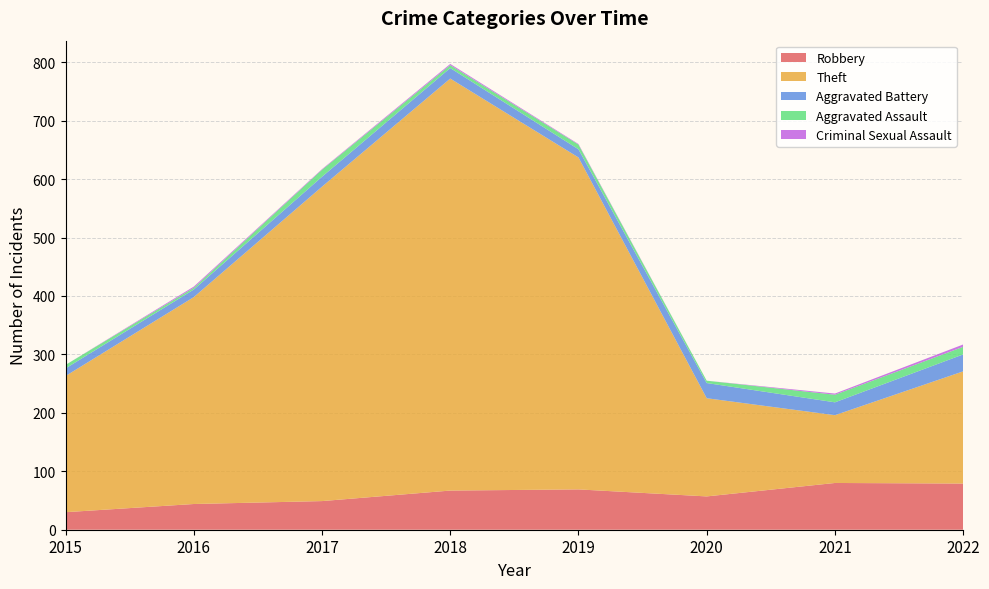

Reading left to right, what are all the values shown in this chart?

Robbery: 2015=30	2016=44	2017=49	2018=67	2019=69	2020=57	2021=80	2022=79
Theft: 2015=233	2016=354	2017=538	2018=705	2019=568	2020=168	2021=116	2022=192
Aggravated Battery: 2015=13	2016=13	2017=17	2018=18	2019=14	2020=26	2021=22	2022=29
Aggravated Assault: 2015=6	2016=3	2017=12	2018=5	2019=8	2020=4	2021=13	2022=13
Criminal Sexual Assault: 2015=0	2016=2	2017=1	2018=2	2019=1	2020=0	2021=2	2022=4